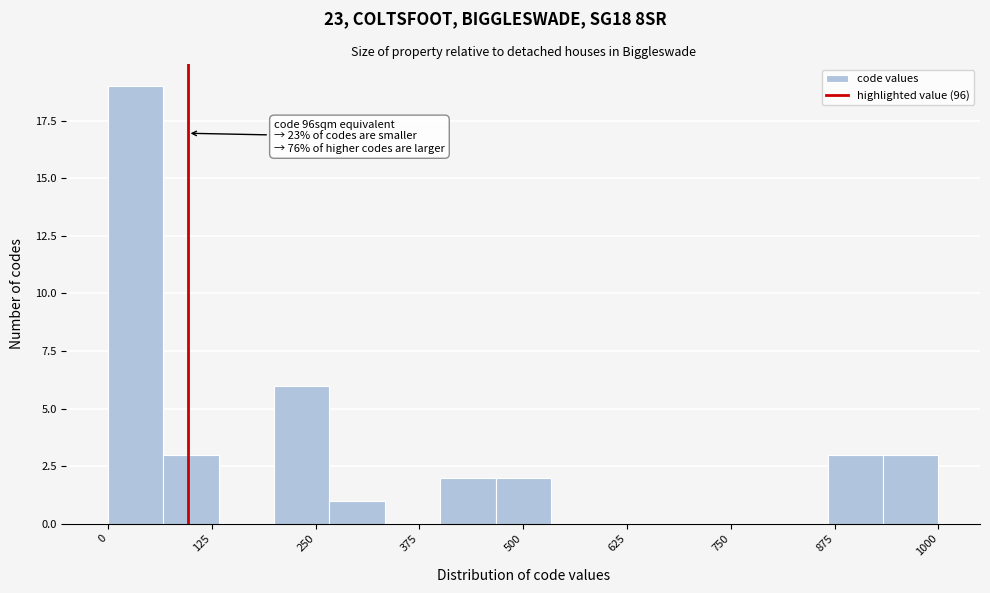

Around what value on the x-axis is the tallest bar? Give the approximate position of its centre, as read against the axis.

40